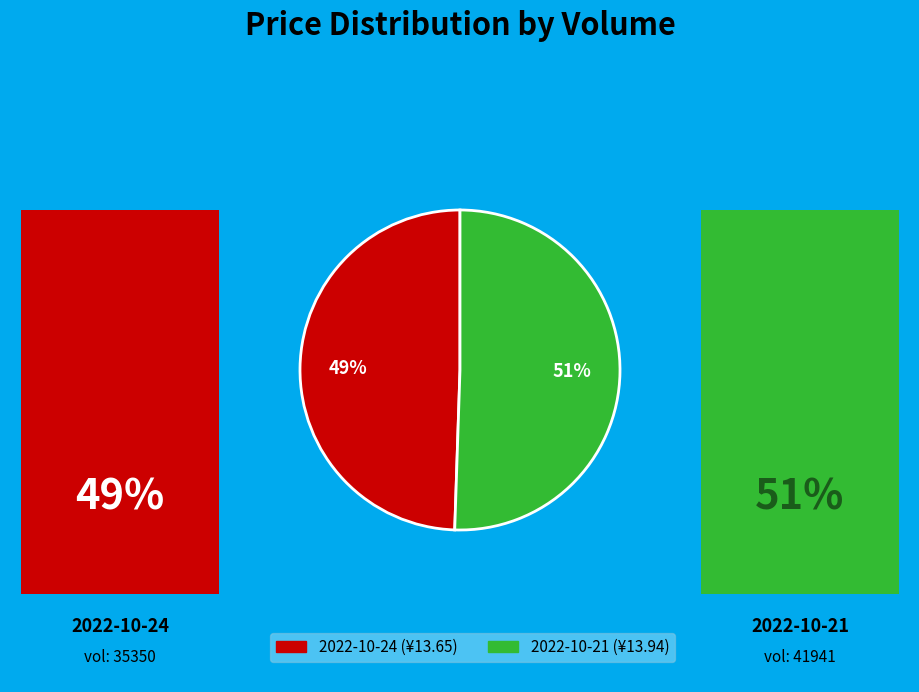

Rank the categories by value from highest to lowest.

41941, 35350